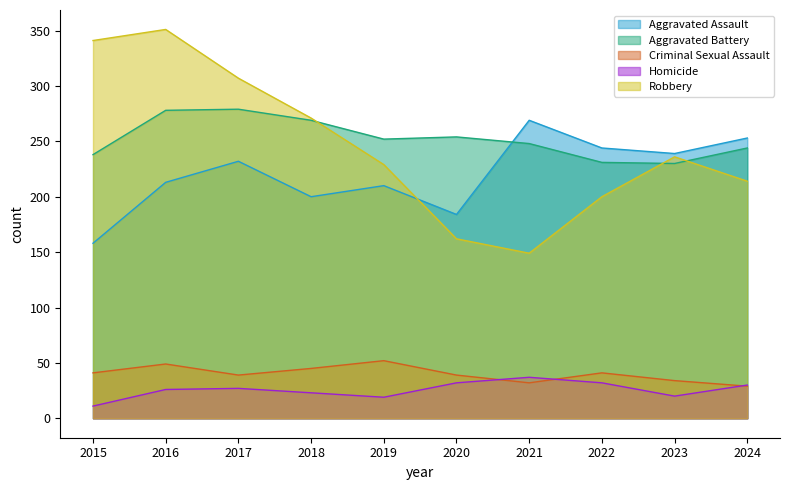

List the labels in order of Aggravated Assault value, largest first.

2021, 2024, 2022, 2023, 2017, 2016, 2019, 2018, 2020, 2015